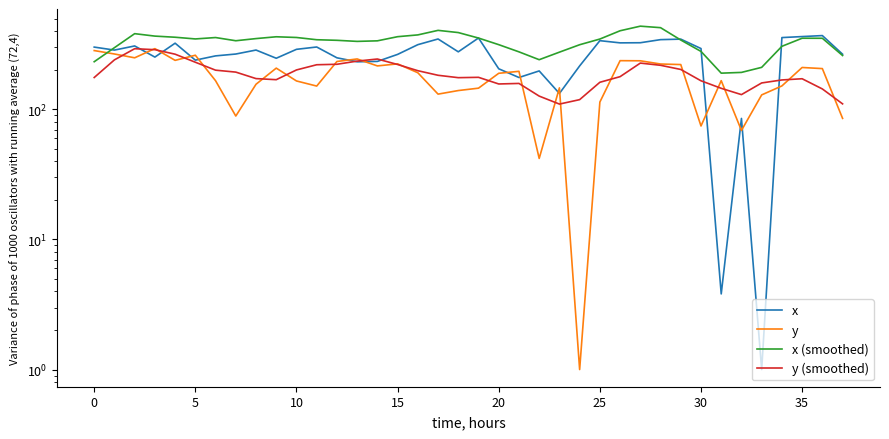

After their last crossing, which series has the higher values: x or x (smoothed)?

x